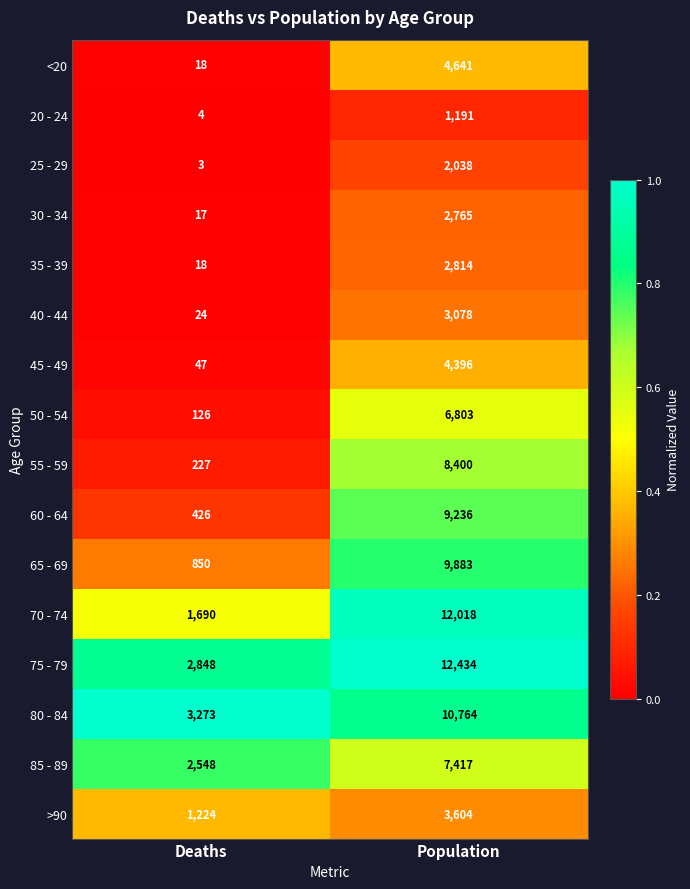

What is the difference between the maximum and minimum values in the 40 - 44 series?

3054